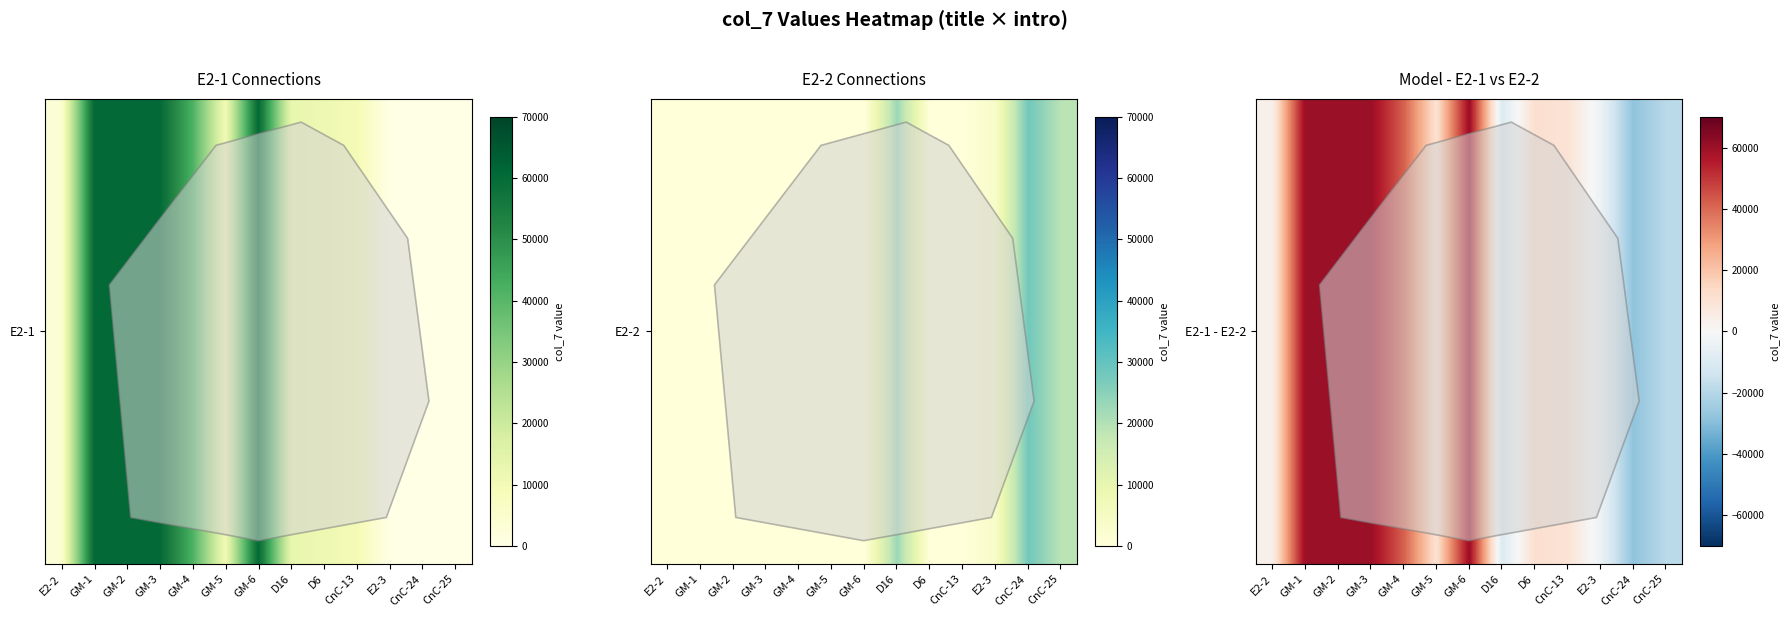

True or false: the data shows 60440 at GM-1.

True